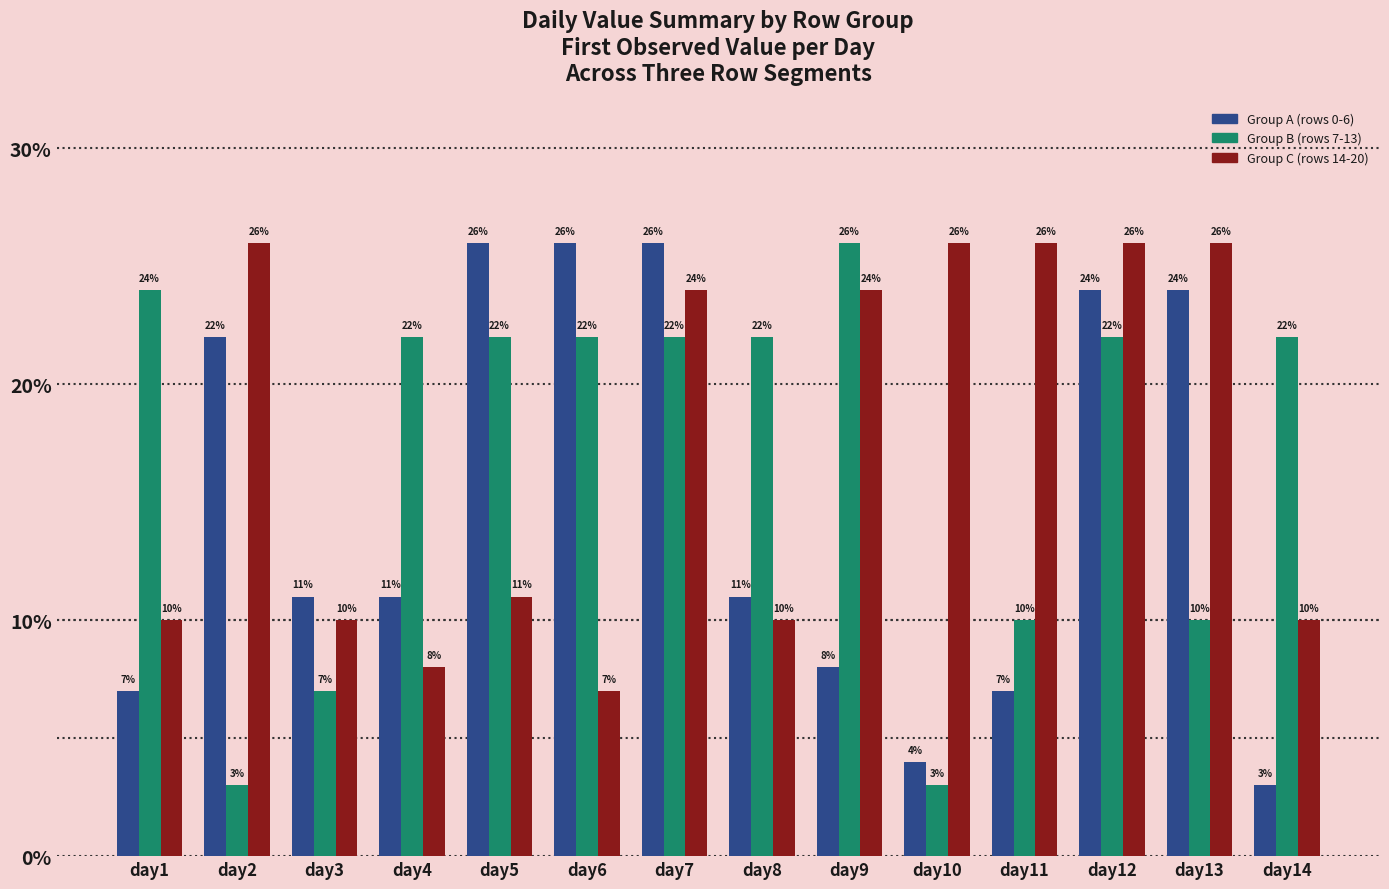

How many series are shown in this chart?

3